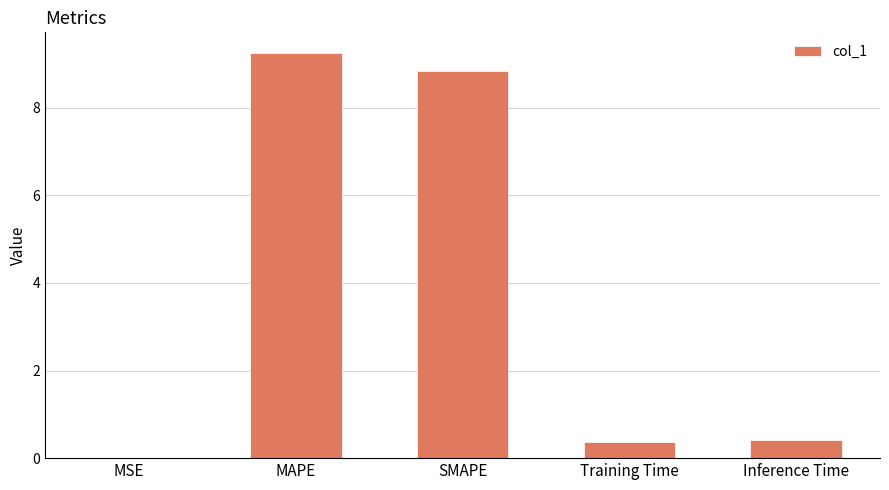

Read the value at Training Time.

0.4